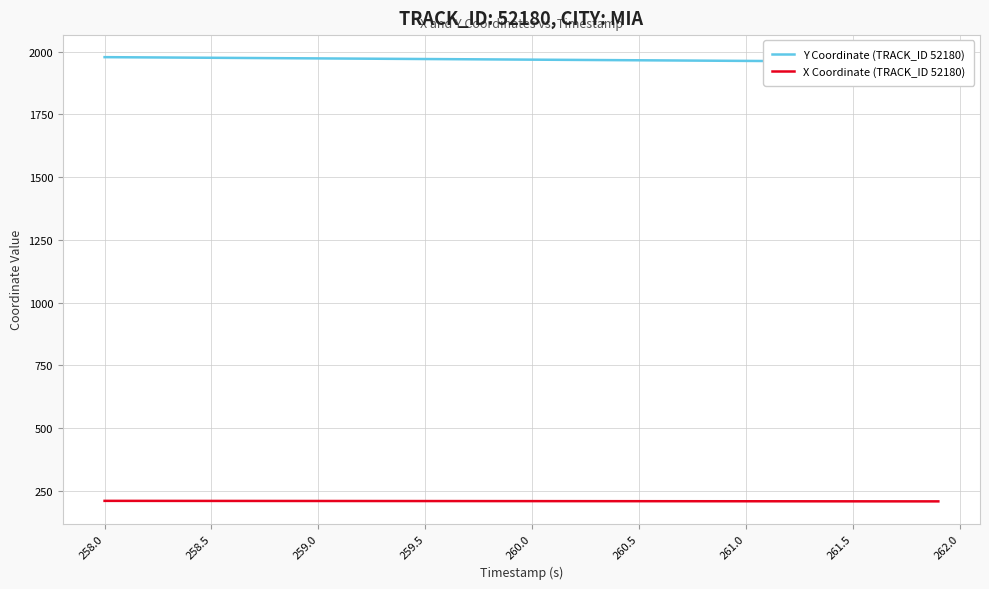

Is the value of X Coordinate (TRACK_ID 52180) at 261.0 greater than the value of Y Coordinate (TRACK_ID 52180) at 35?

No